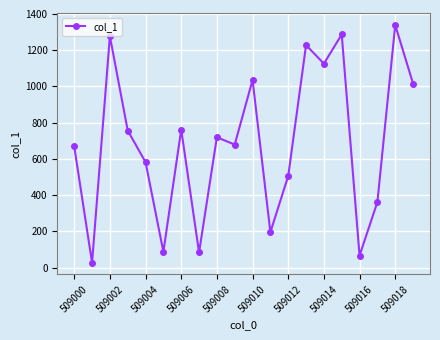

What is the greatest value displayed?

1339